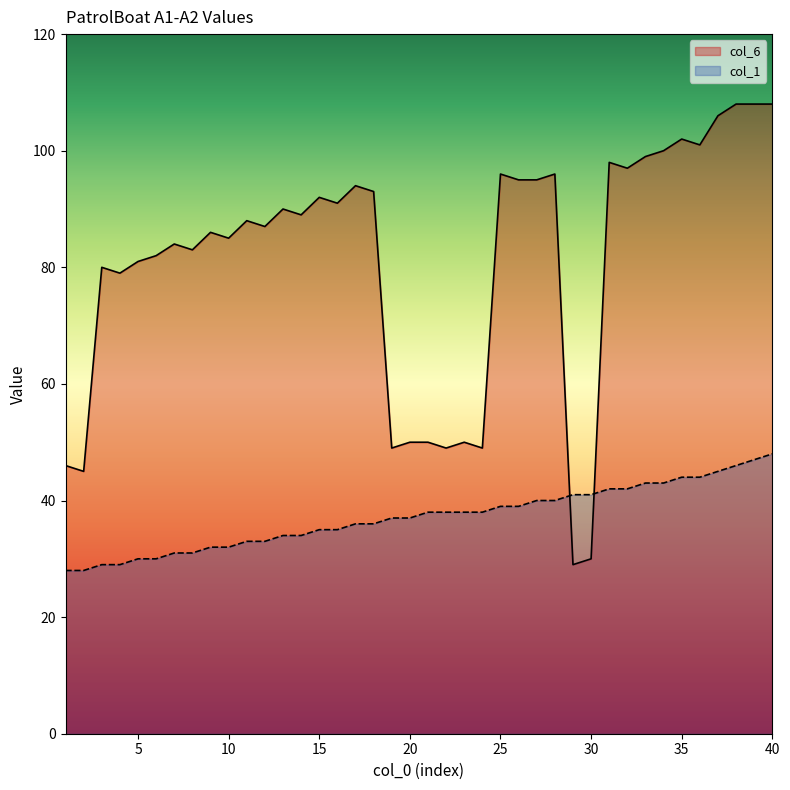

At how many categories does at least one series exceed 94?

14